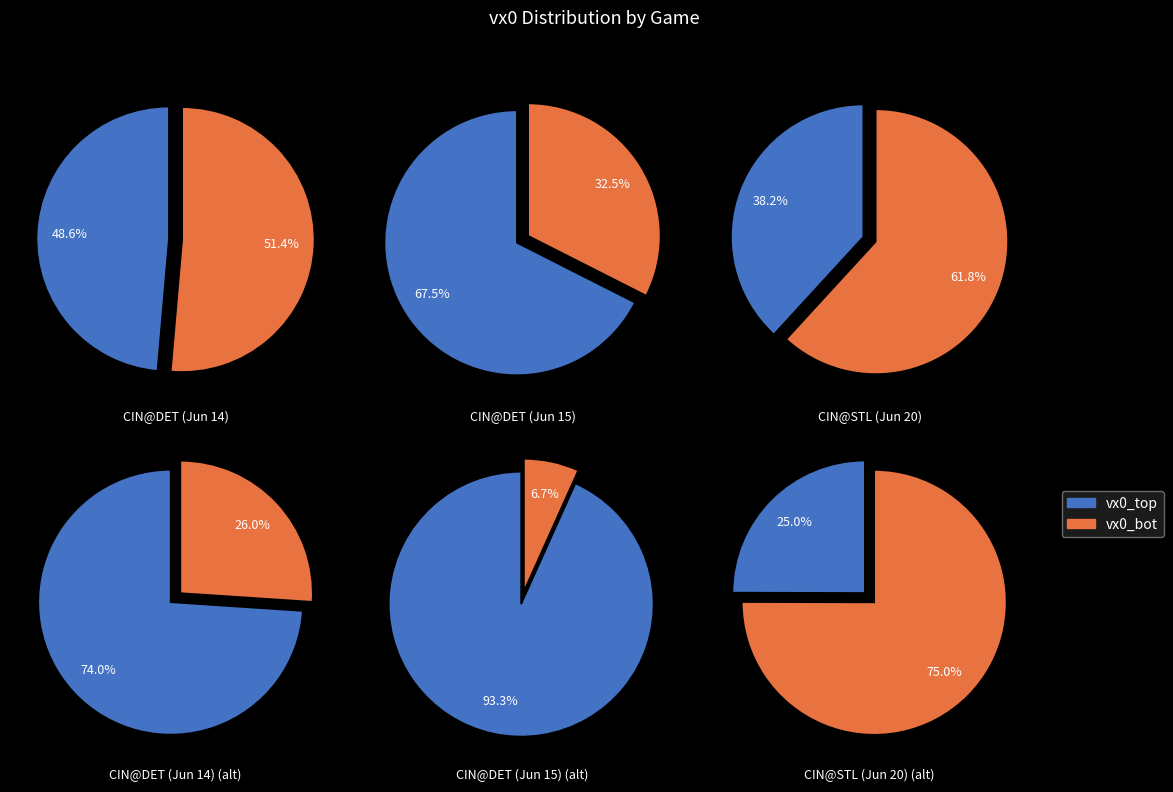

The 777433 slice represents 8% of the pie. True or false?

False